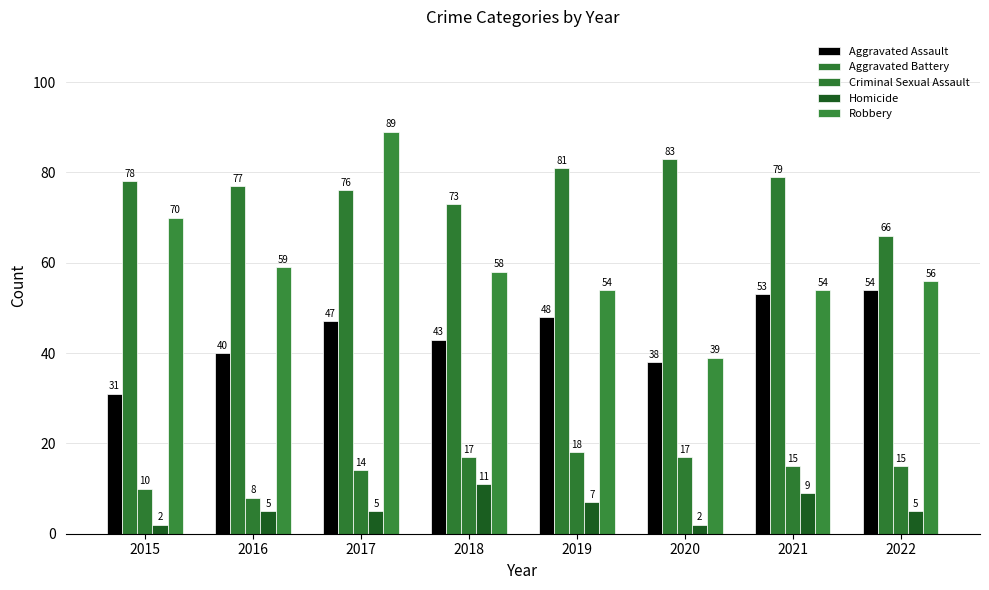

Reading right to left, what are all the values shown in this chart?

Aggravated Assault: 2022=54	2021=53	2020=38	2019=48	2018=43	2017=47	2016=40	2015=31
Aggravated Battery: 2022=66	2021=79	2020=83	2019=81	2018=73	2017=76	2016=77	2015=78
Criminal Sexual Assault: 2022=15	2021=15	2020=17	2019=18	2018=17	2017=14	2016=8	2015=10
Homicide: 2022=5	2021=9	2020=2	2019=7	2018=11	2017=5	2016=5	2015=2
Robbery: 2022=56	2021=54	2020=39	2019=54	2018=58	2017=89	2016=59	2015=70